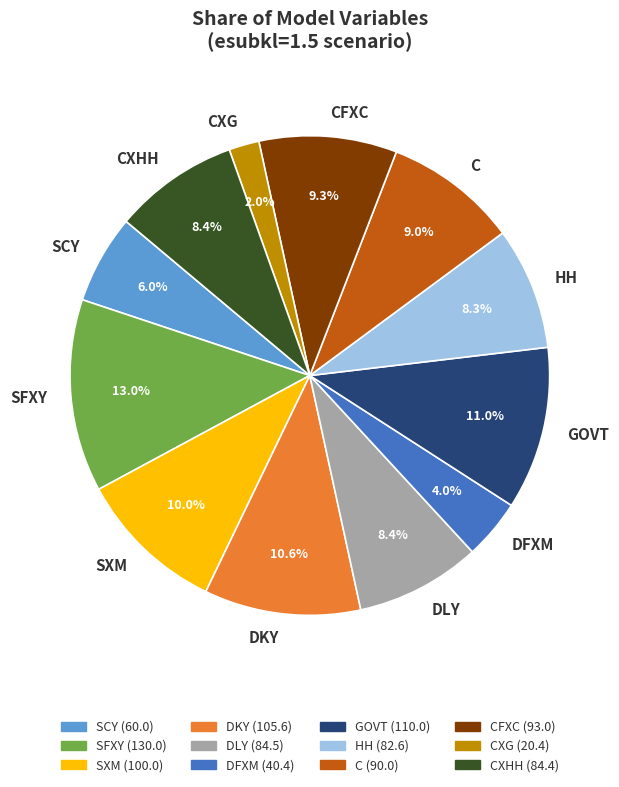

Which slice is the smallest?

CXG